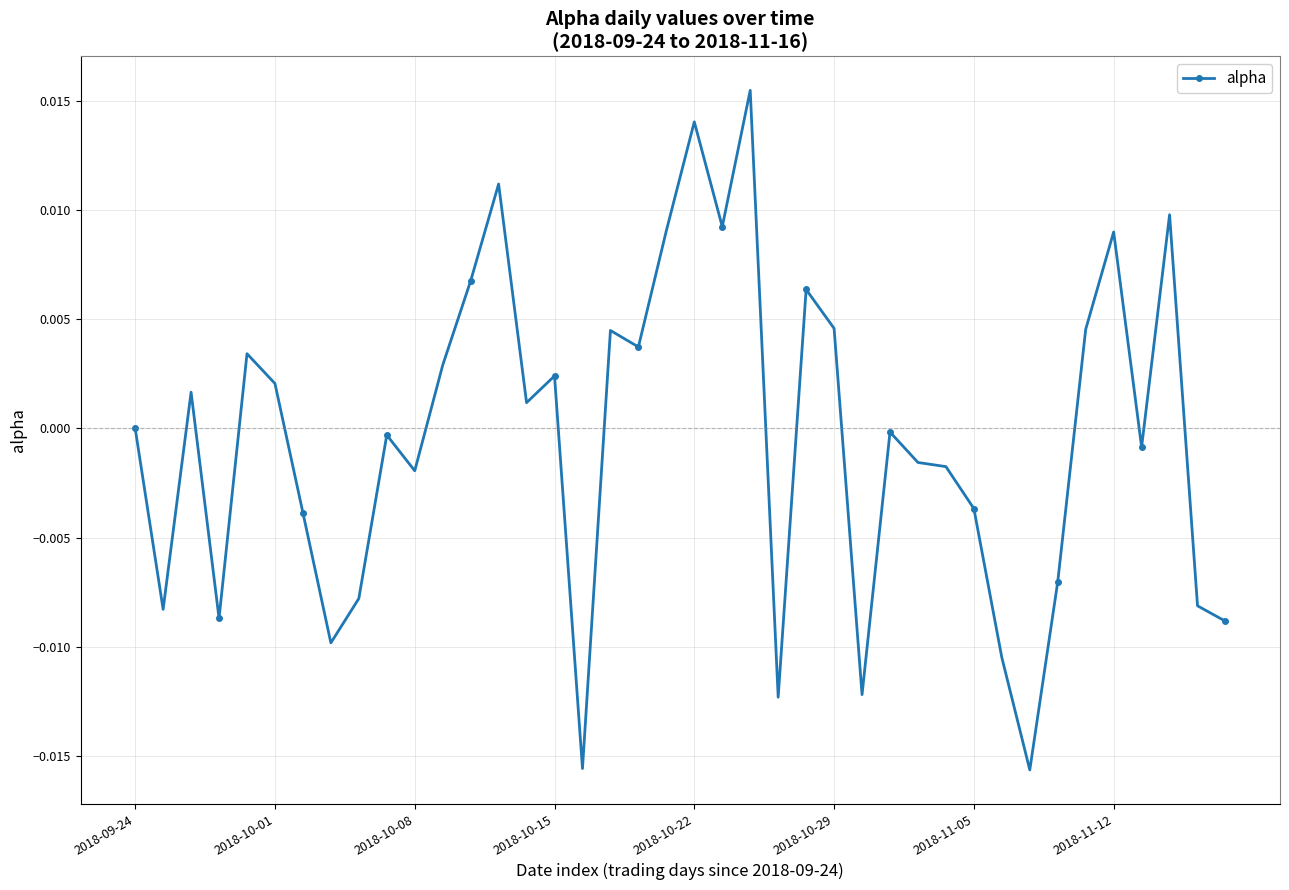

True or false: the data has more than 0 interior local peaks.

True